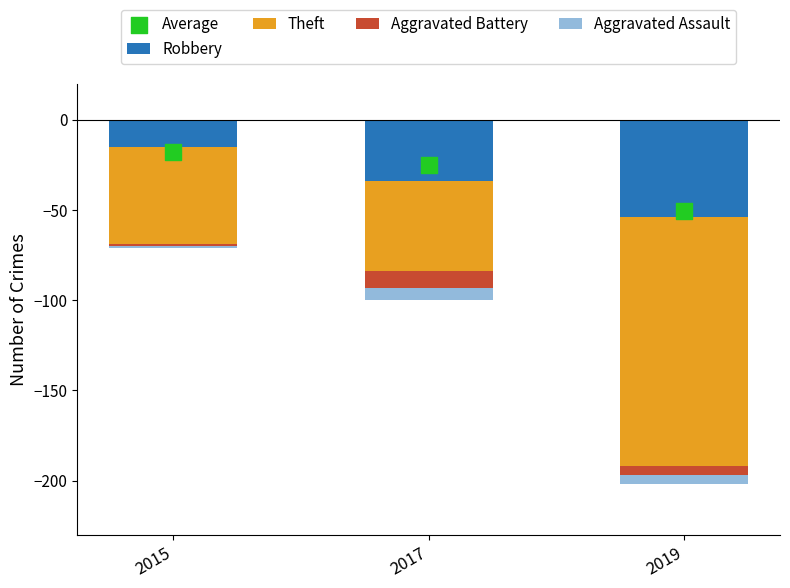

Is the value of Average at 2019 greater than the value of Aggravated Assault at 2019?

No